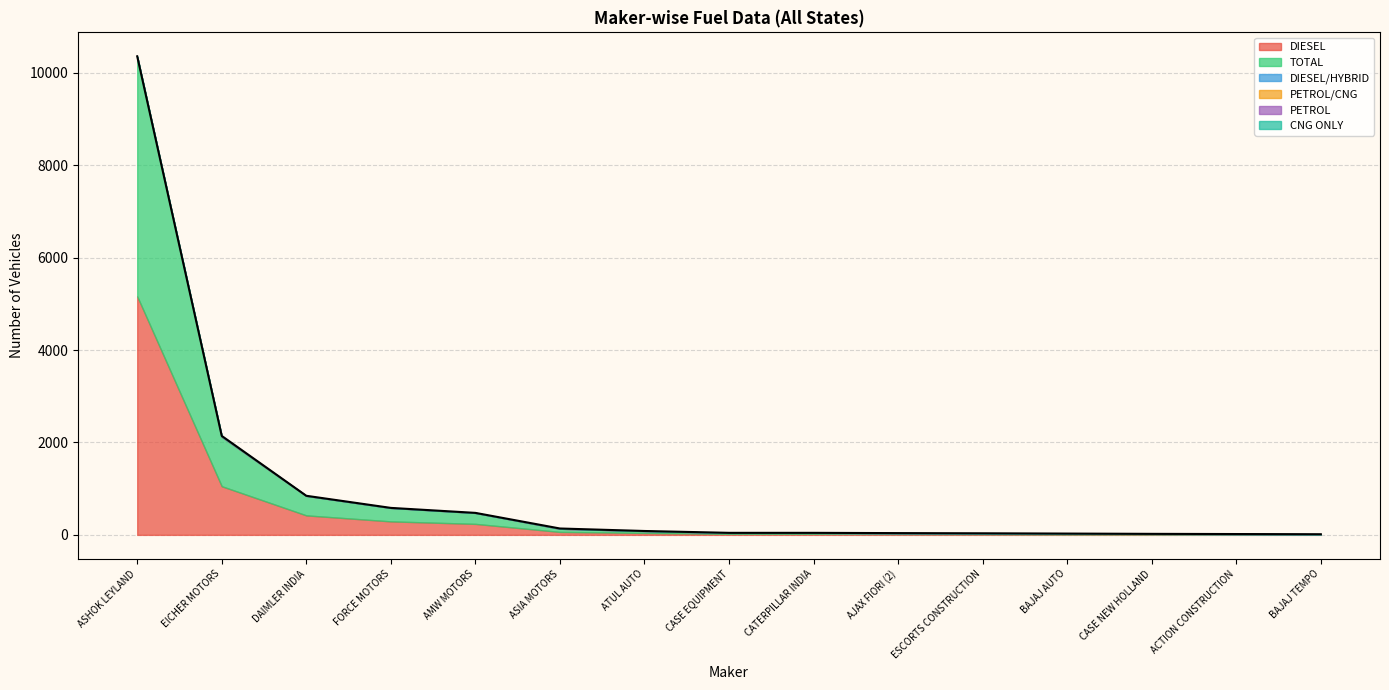

Does the chart have visible grid lines?

Yes